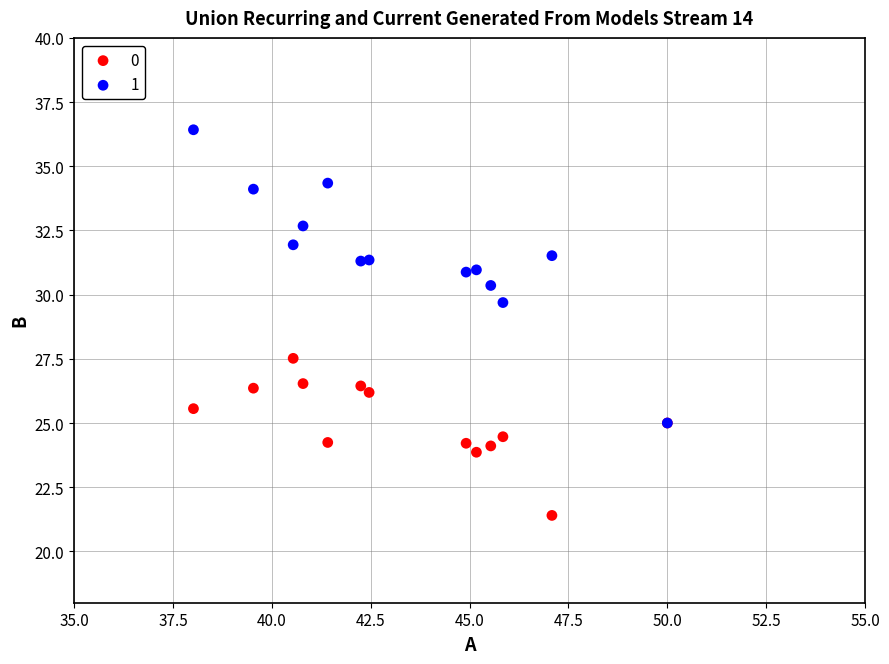

Which series has the widest spread of Y values?

1